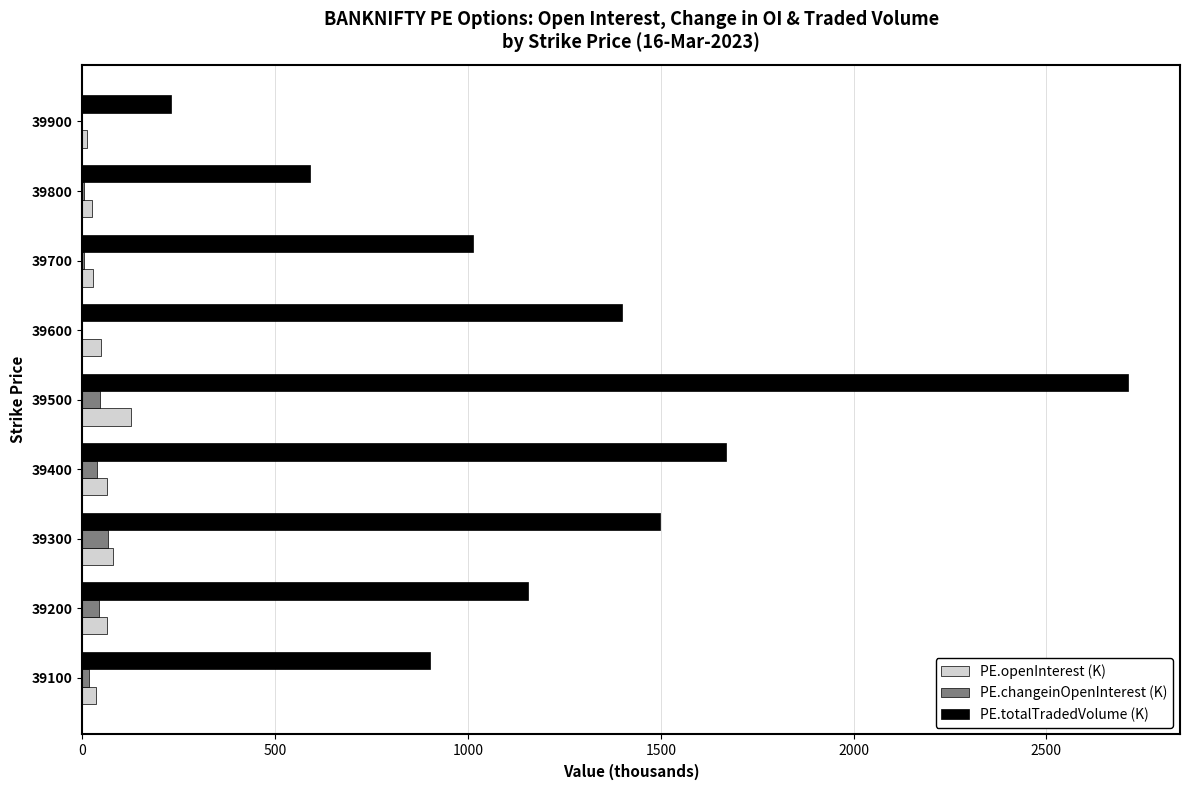

What is the sum of all PE.changeinOpenInterest (K) values?

221.3